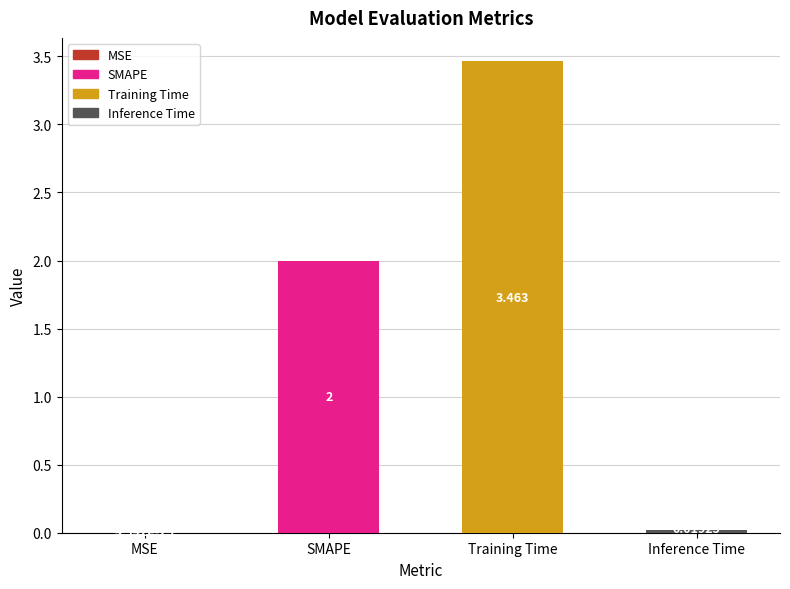

Reading left to right, transcribe all the data shown in this chart.

MSE=0.0	SMAPE=2.0	Training Time=3.5	Inference Time=0.0